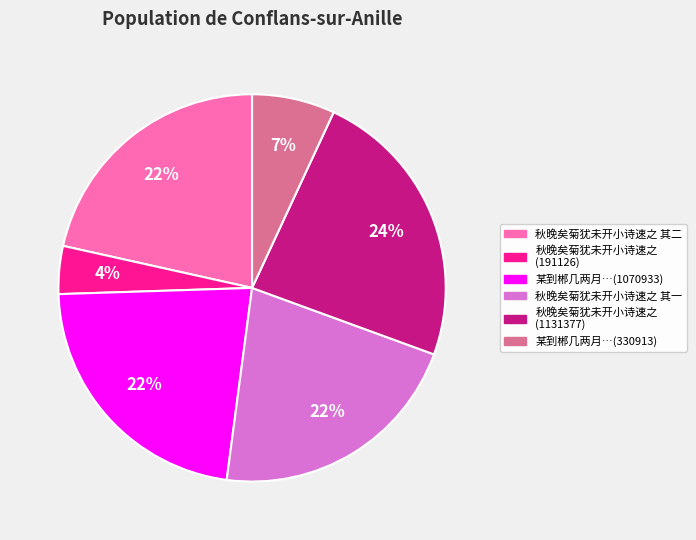

Is there a majority slice in this chart?

No